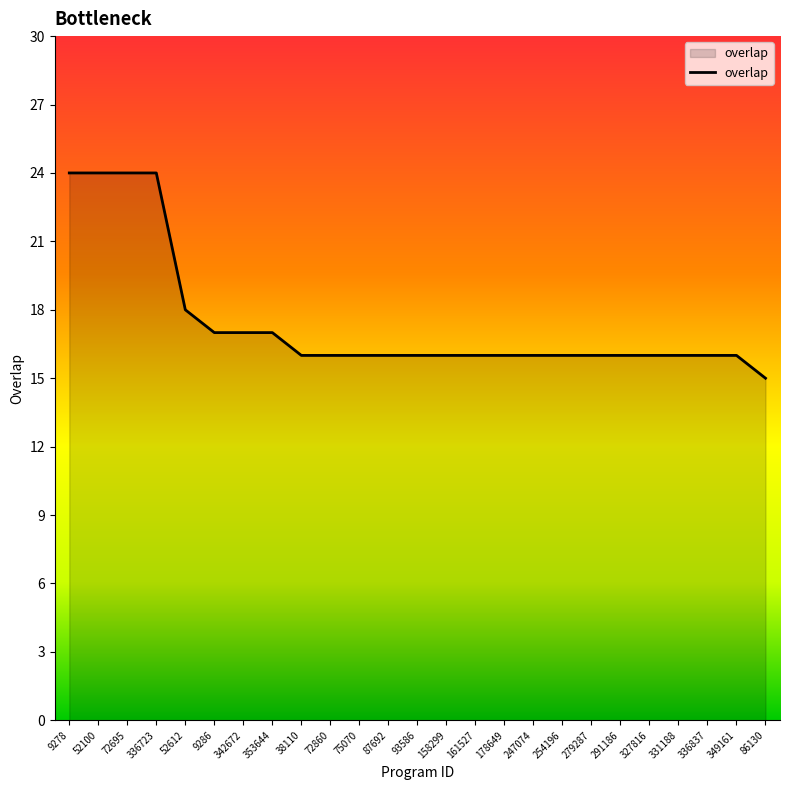

Reading left to right, transcribe all the data shown in this chart.

24	24	24	24	18	17	17	17	16	16	16	16	16	16	16	16	16	16	16	16	16	16	16	16	15